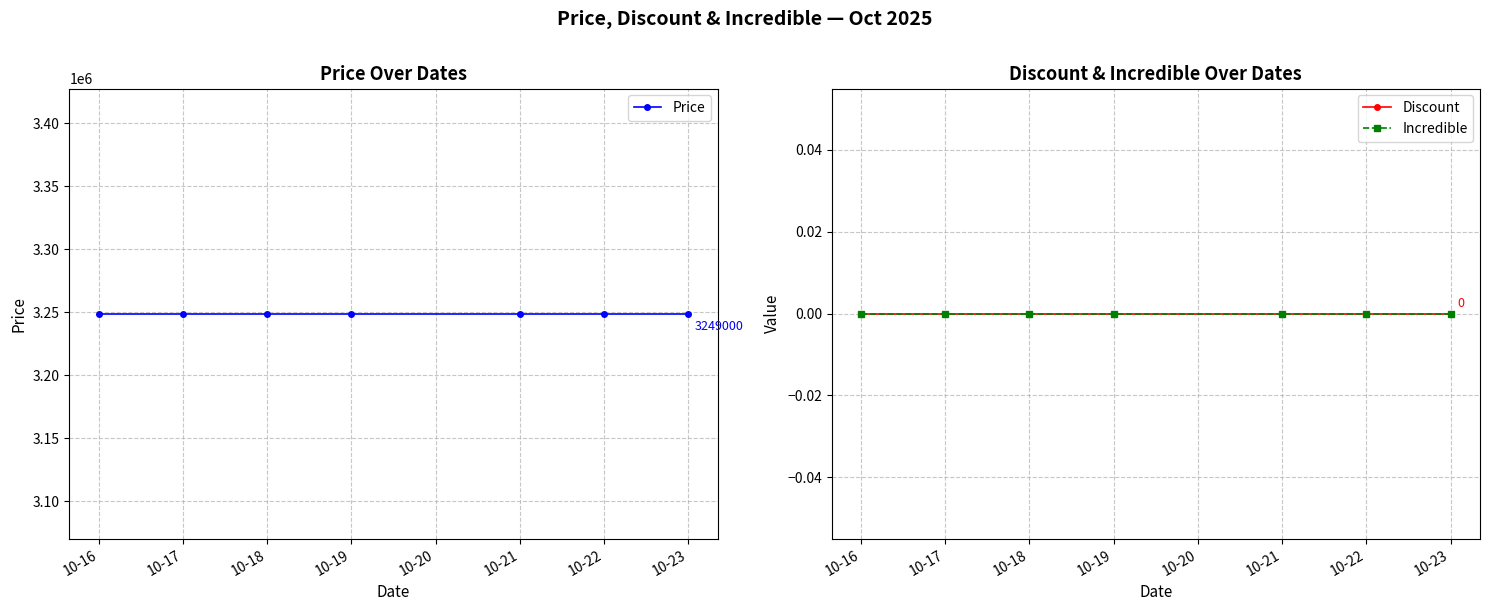

True or false: Discount and Price cross at least once.

False